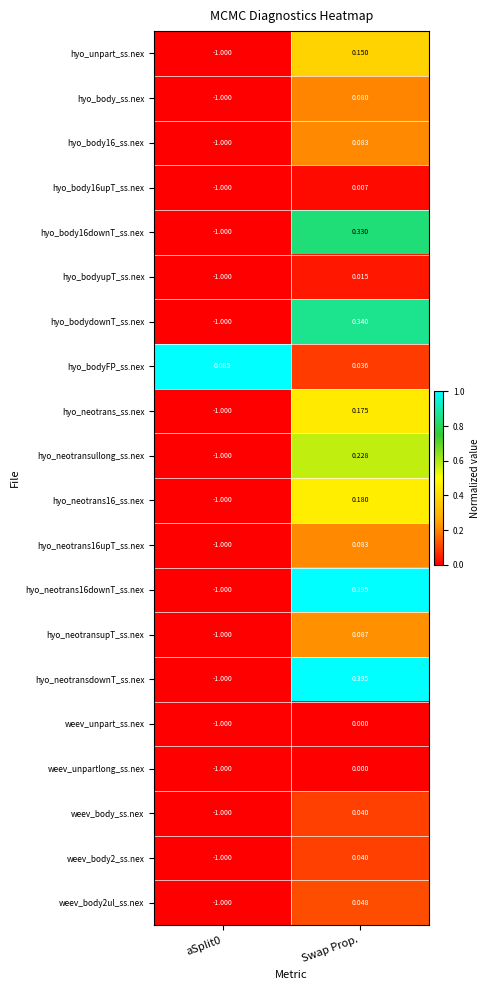

At which label does hyo_body16downT_ss.nex reach its peak?

Swap Prop.